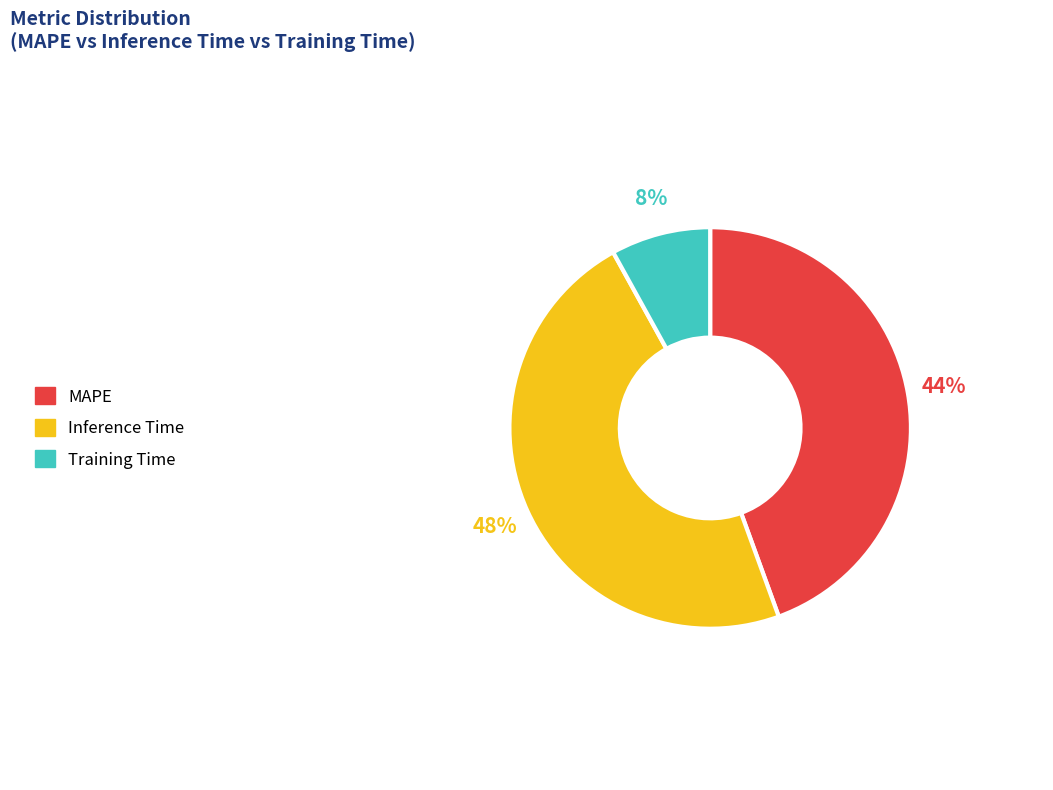

To the nearest percent, what is the combined percentage of Inference Time and Training Time?

56%